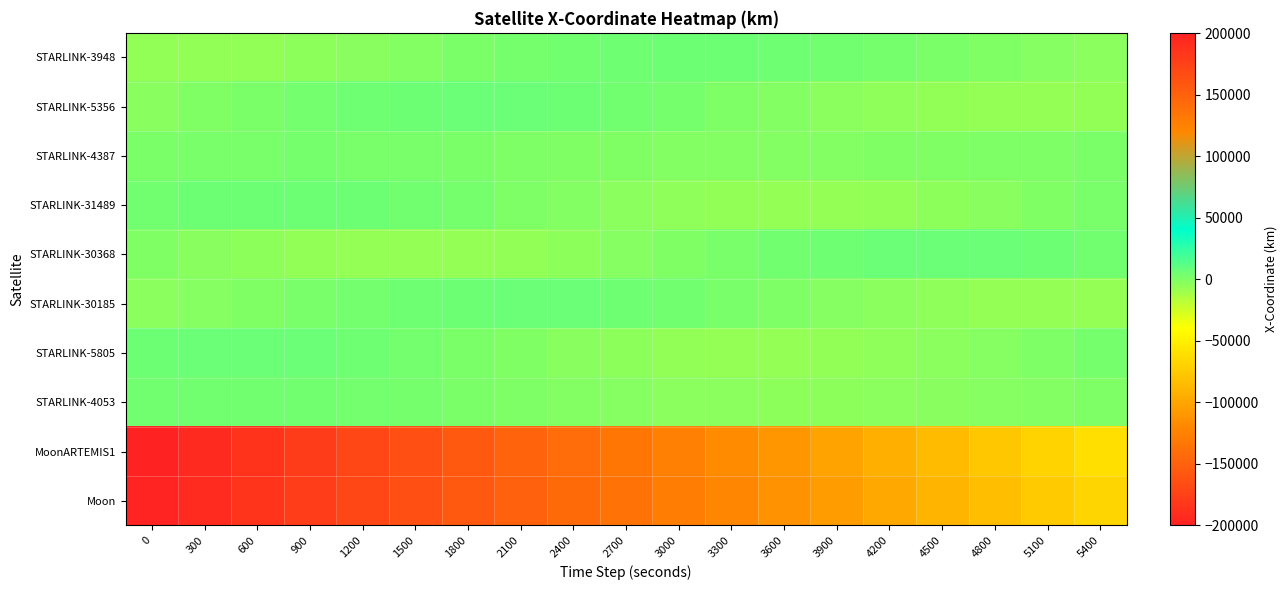

Reading right to left, transcribe all the data shown in this chart.

STARLINK-3948: 5400=-3513.9	5100=-2163.3	4800=-572.3	4500=1111.9	4200=2728.9	3900=4120.5	3600=5145.6	3300=5694.6	3000=5700.9	2700=5150.1	2400=4082.5	2100=2592.0	1800=816.8	1500=-1072.5	1200=-2890.7	900=-4455.2	600=-5605.2	300=-6217.6	0=-6221.6
STARLINK-5356: 5400=-5641.6	5100=-6424.5	4800=-6582.8	4500=-6093.6	4200=-4998.8	3900=-3401.4	3600=-1455.9	3300=647.2	3000=2700.1	2700=4498.5	2400=5861.7	2100=6651.4	1800=6785.7	1500=6248.2	1200=5090.1	900=3424.8	600=1416.6	300=-736.3	0=-2820.6
STARLINK-4387: 5400=844.5	5100=586.6	4800=184.4	4500=-295.3	4200=-771.2	3900=-1159.2	3600=-1385.5	3300=-1398.6	3000=-1176.9	2700=-733.6	2400=-116.4	2100=598.3	1800=1313.6	1500=1925.2	1200=2335.7	900=2469.3	600=2283.1	300=1775.6	0=988.8
STARLINK-31489: 5400=1640.0	5100=-475.0	4800=-2529.9	4500=-4320.4	4200=-5669.8	3900=-6446.4	3600=-6577.0	3300=-6054.0	3000=-4935.7	2700=-3339.4	2400=-1428.5	2100=604.2	1800=2556.1	1500=4235.5	1200=5480.2	900=6173.4	600=6255.1	300=5726.3	0=4648.0
STARLINK-30368: 5400=4364.7	5100=5768.6	4800=6636.5	4500=6882.5	4200=6479.7	3900=5462.9	3600=3926.0	3300=2012.9	3000=-96.5	2700=-2203.1	2400=-4107.2	2100=-5627.5	1800=-6618.0	1500=-6982.9	1200=-6686.4	900=-5756.2	600=-4281.0	300=-2402.0	0=-298.2
STARLINK-30185: 5400=-6550.1	5100=-6828.2	4800=-6438.2	4500=-5422.8	4200=-3885.7	3900=-1980.8	3600=103.7	3300=2163.8	3000=3999.2	2700=5432.8	2400=6328.1	2100=6602.6	1800=6235.3	1500=5268.4	1200=3802.5	900=1985.1	600=-4.1	300=-1970.9	0=-3726.2
STARLINK-5805: 5400=2417.5	5100=426.5	4800=-1623.8	4500=-3535.3	4200=-5121.2	3900=-6224.2	3600=-6732.1	3300=-6589.9	3000=-5806.0	2700=-4452.3	2400=-2657.6	2100=-595.0	1800=1535.1	1500=3524.8	1200=5178.8	900=6333.7	600=6874.8	300=6747.4	0=5962.9
STARLINK-4053: 5400=362.6	5100=-852.4	4800=-1987.7	4500=-2949.8	4200=-3659.9	3900=-4060.1	3600=-4117.1	3300=-3825.1	3000=-3206.4	2700=-2309.8	2400=-1207.6	2100=10.0	1800=1241.7	1500=2383.5	1200=3336.8	900=4016.8	600=4359.4	300=4326.9	0=3912.4
MoonARTEMIS1: 5400=-61181.1	5100=-69325.4	4800=-77440.2	4500=-85521.8	4200=-93566.4	3900=-101570.2	3600=-109529.7	3300=-117440.9	3000=-125300.4	2700=-133104.4	2400=-140849.3	2100=-148531.5	1800=-156147.4	1500=-163693.4	1200=-171166.1	900=-178562.0	600=-185877.6	300=-193109.4	0=-200254.2
Moon: 5400=-67691.1	5100=-75385.9	4800=-83047.2	4500=-90671.6	4200=-98255.6	3900=-105796.0	3600=-113289.3	3300=-120732.2	3000=-128121.5	2700=-135453.8	2400=-142725.9	2100=-149934.5	1800=-157076.5	1500=-164148.7	1200=-171147.9	900=-178071.0	600=-184914.9	300=-191676.7	0=-198353.2